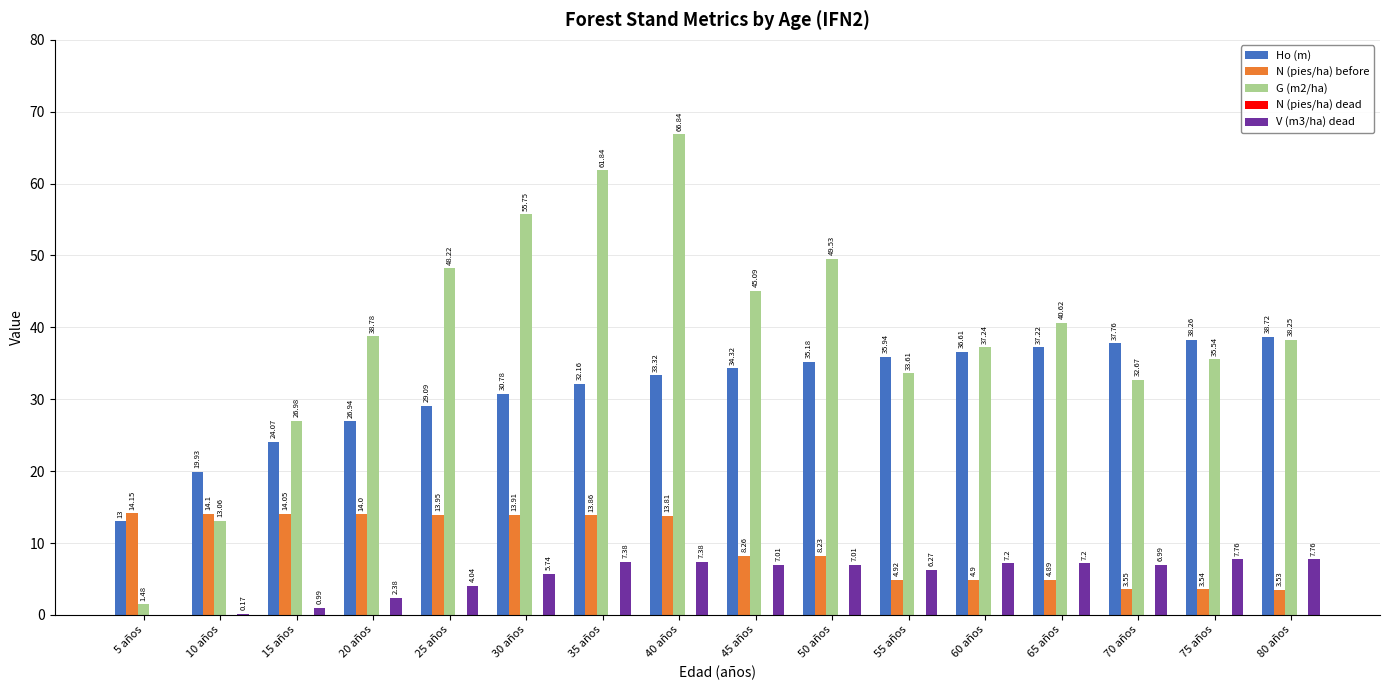

At which category is the sum across all series the highest?

40 años